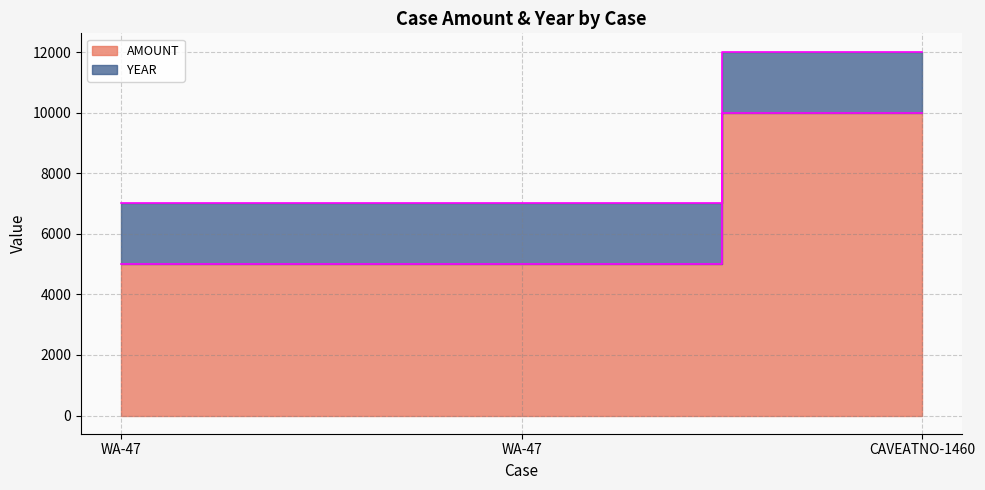

Count the number of categories in the chart.

3